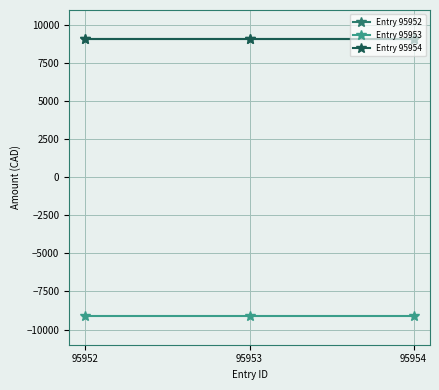

What is the sum of the Entry 95952 values at 95953 and 95954?

18229.9